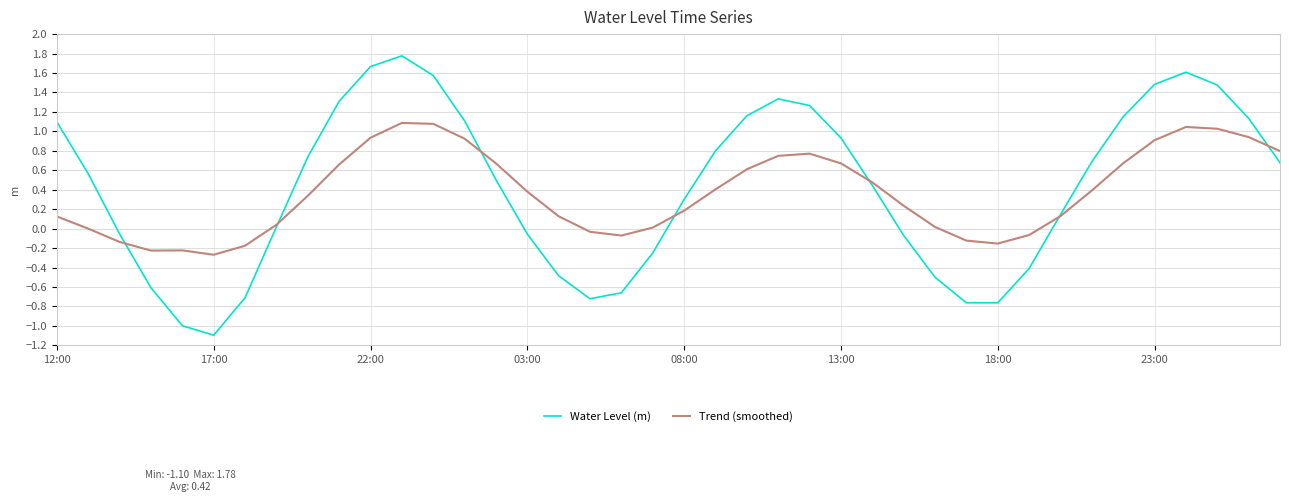

What is the minimum value shown in the chart?

-1.1